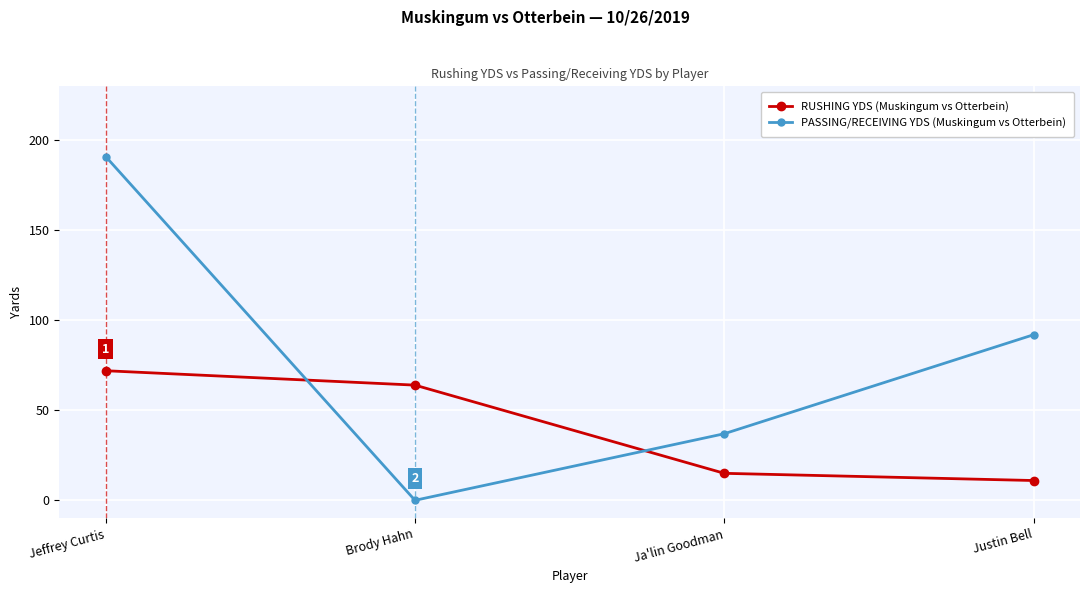

At which category is the sum across all series the highest?

Jeffrey Curtis